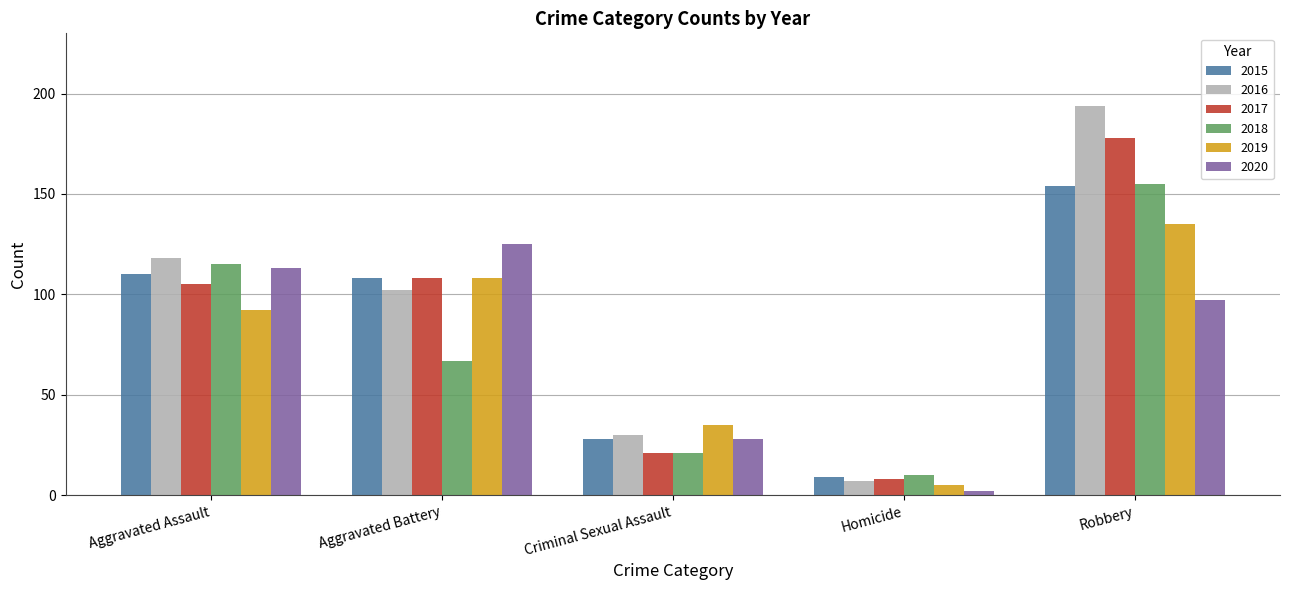

The 2016 series shows 211 at Aggravated Assault. True or false?

False